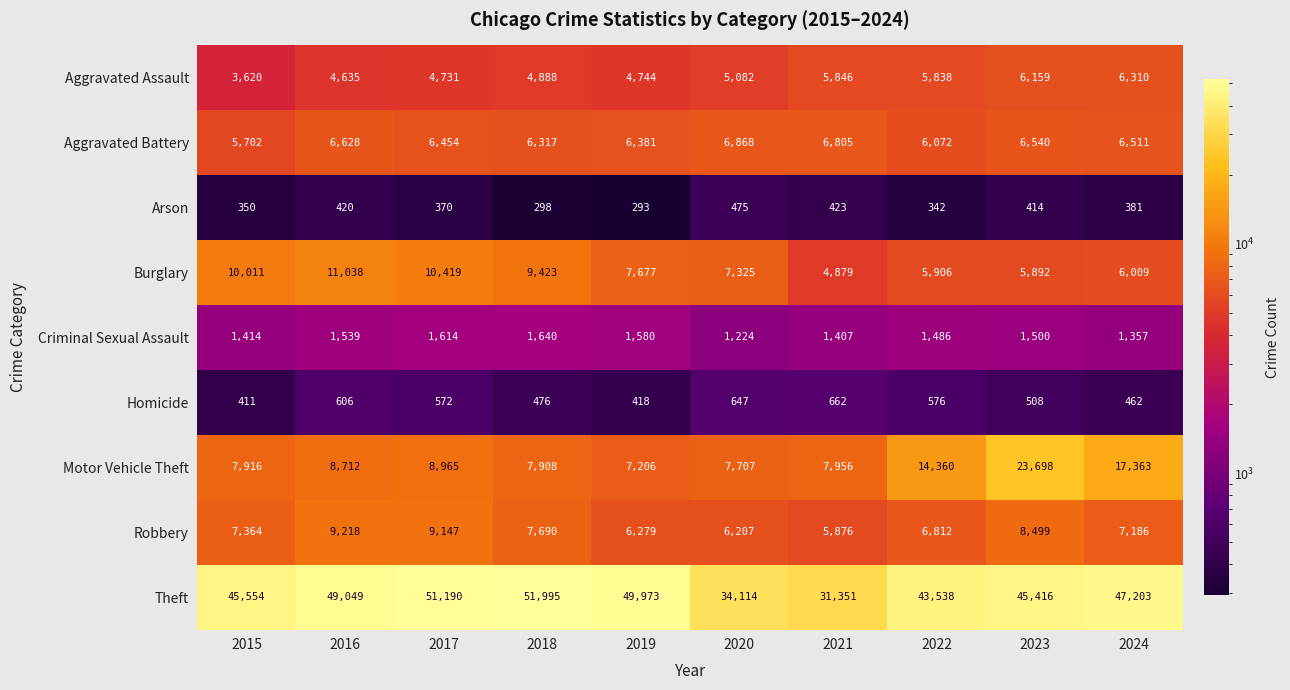

Which series has the largest range (max minus min)?

Theft